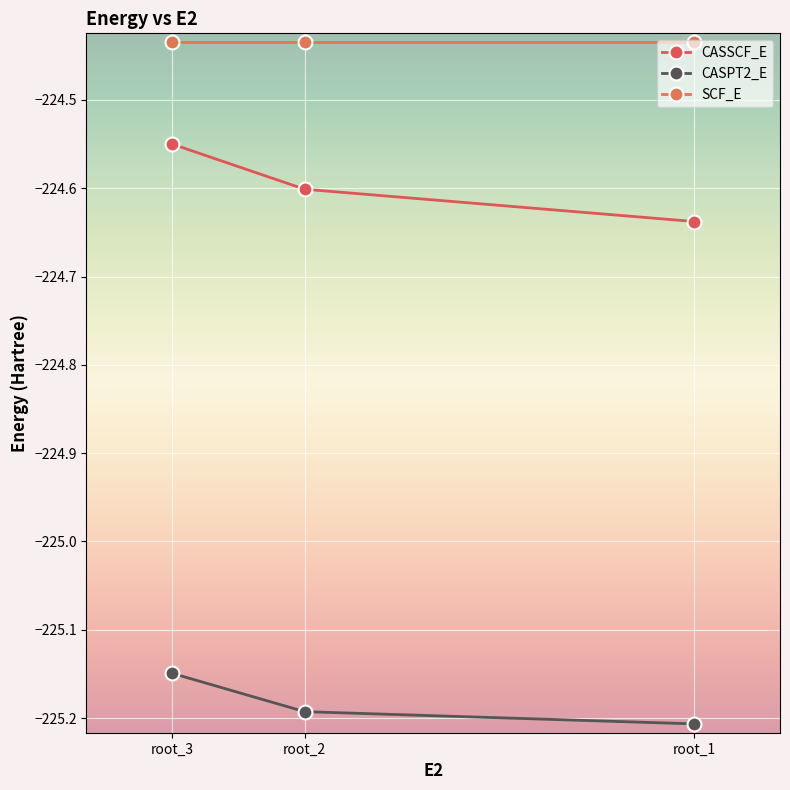

True or false: SCF_E has a value of -224.4 at root_2.

True